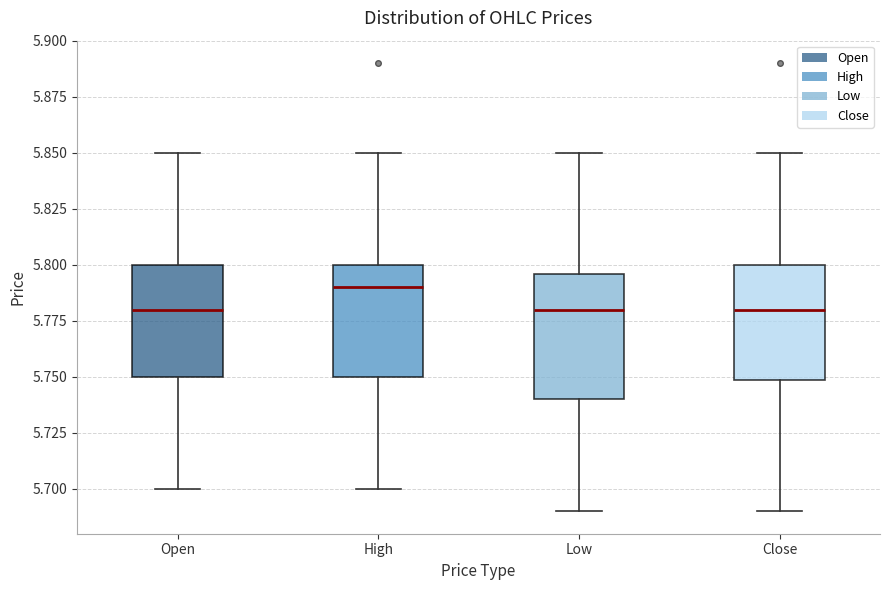

Reading left to right, transcribe this box plot: for each box, give where its median line is, the range the box spans, and where its two whiskers end, as read against the y-axis. The values are not printed on the chart, so give them approximately, as read against the axis.

Open: median 5.780, box 5.750 to 5.800, whiskers 5.700 to 5.850
High: median 5.790, box 5.750 to 5.800, whiskers 5.700 to 5.850
Low: median 5.780, box 5.740 to 5.795, whiskers 5.690 to 5.850
Close: median 5.780, box 5.750 to 5.800, whiskers 5.690 to 5.850